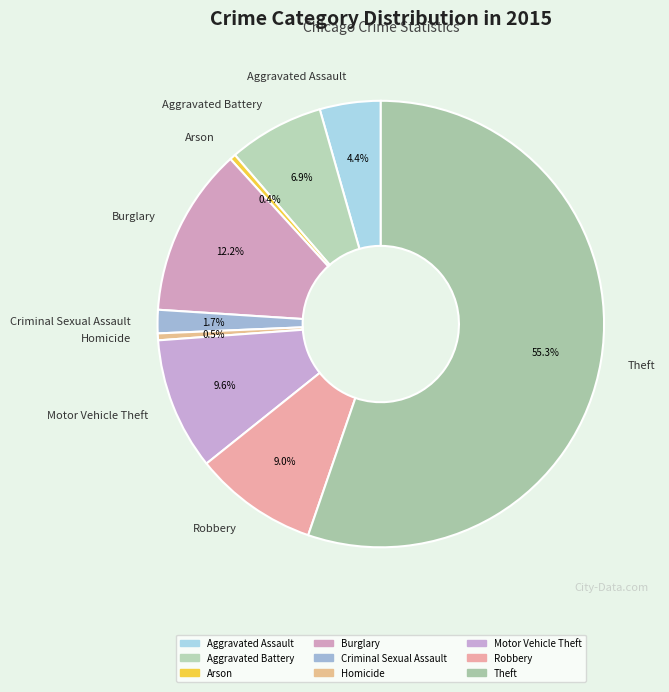

How many slices are in this pie chart?

9